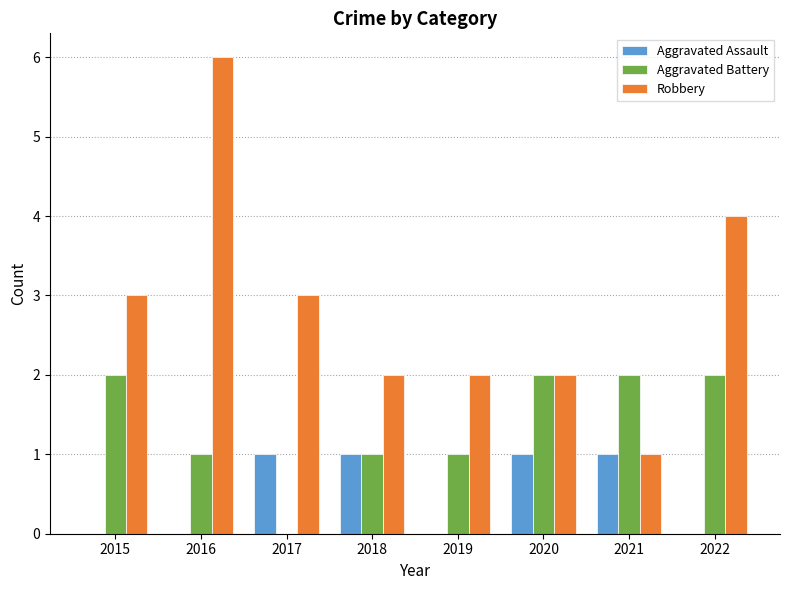

Between 2015 and 2022, which series saw the biggest shift?

Robbery